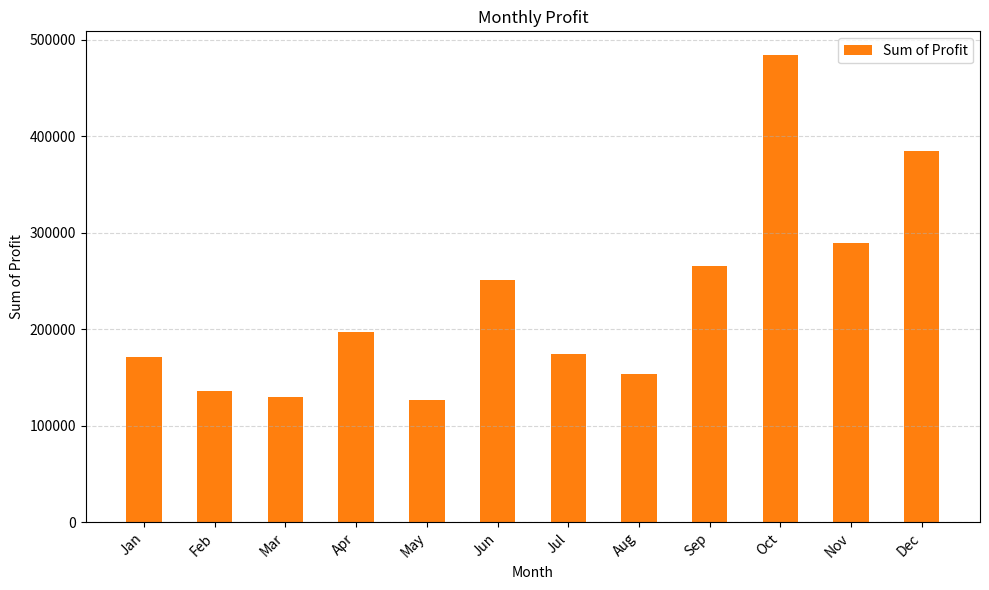

How many data points are less than 196765?

6